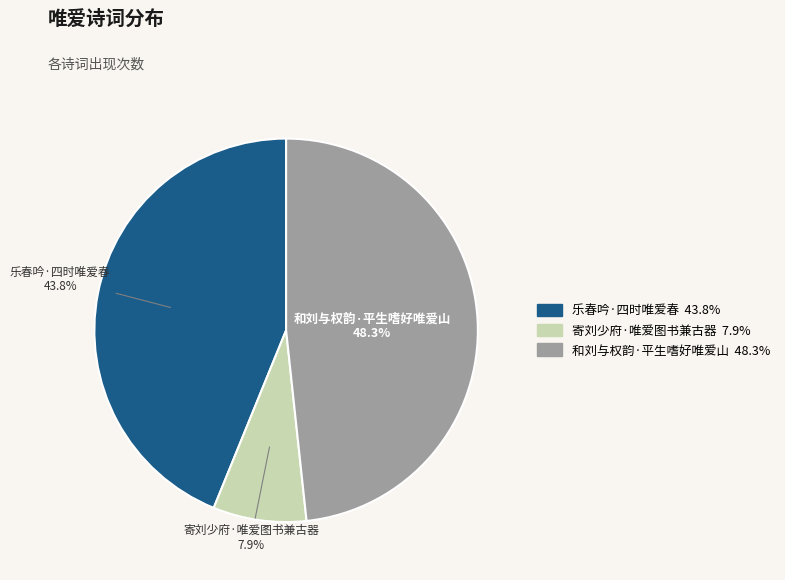

Does any single category account for the majority?

No